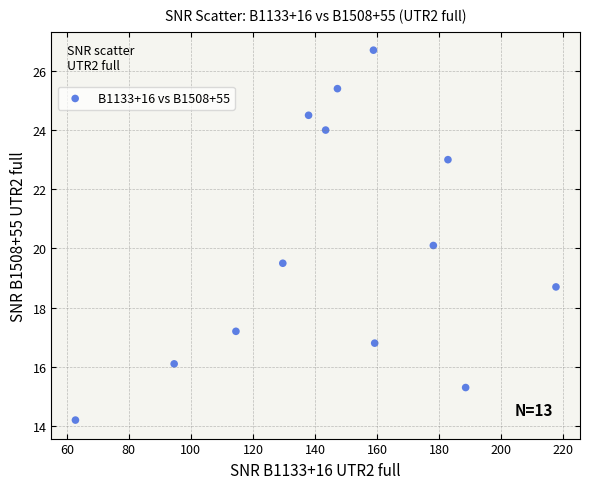

What is the range of Y values (max minus min)?

12.5